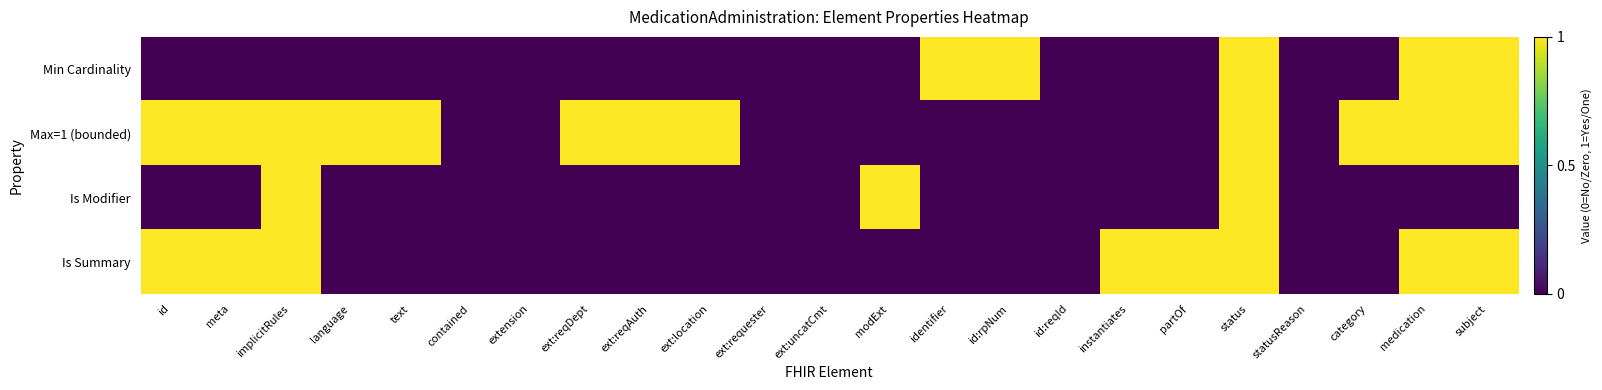

At which category is the sum across all series the highest?

status